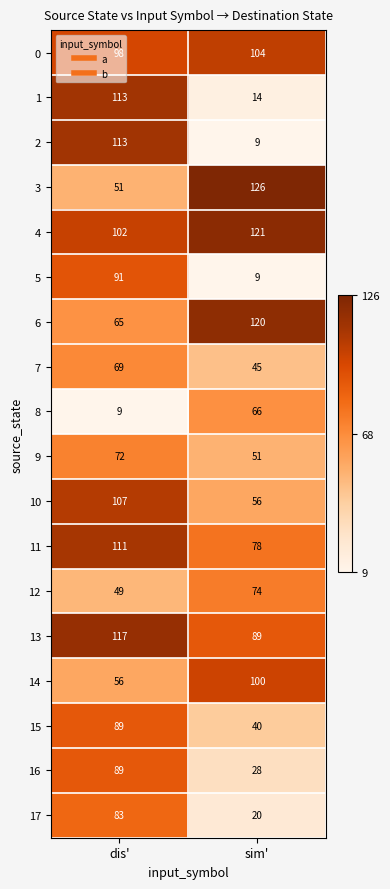

What is the difference between the maximum and minimum values in the 9 series?

21